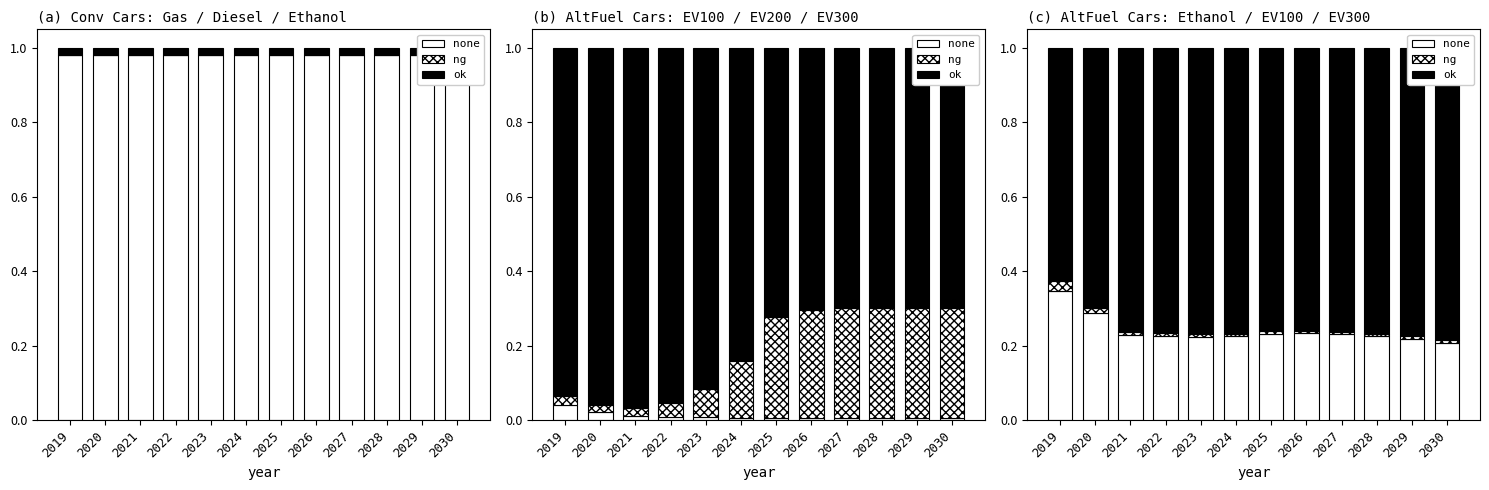

Reading right to left, what are all the values shown in this chart?

none: 2030=0.2	2029=0.2	2028=0.2	2027=0.2	2026=0.2	2025=0.2	2024=0.2	2023=0.2	2022=0.2	2021=0.2	2020=0.3	2019=0.3
ng: 2030=0.0	2029=0.0	2028=0.0	2027=0.0	2026=0.0	2025=0.0	2024=0.0	2023=0.0	2022=0.0	2021=0.0	2020=0.0	2019=0.0
ok: 2030=0.8	2029=0.8	2028=0.8	2027=0.8	2026=0.8	2025=0.8	2024=0.8	2023=0.8	2022=0.8	2021=0.8	2020=0.7	2019=0.6